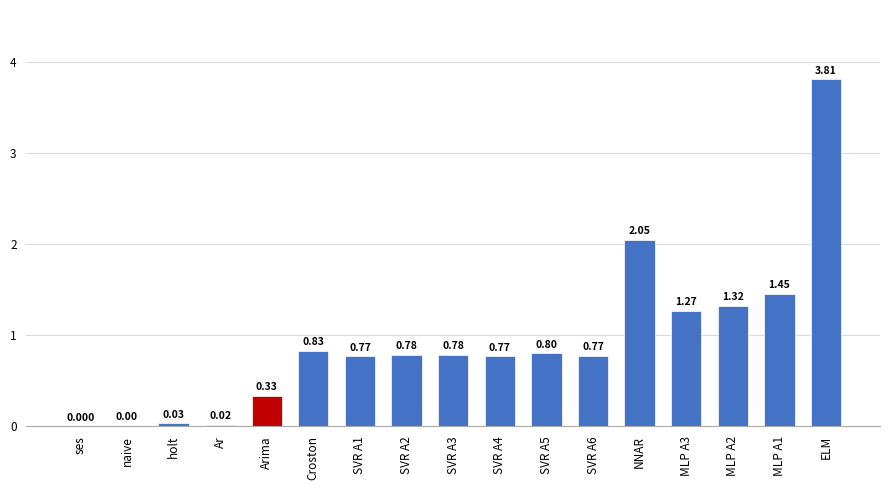

Where is the data nearest to the value 1?

Croston